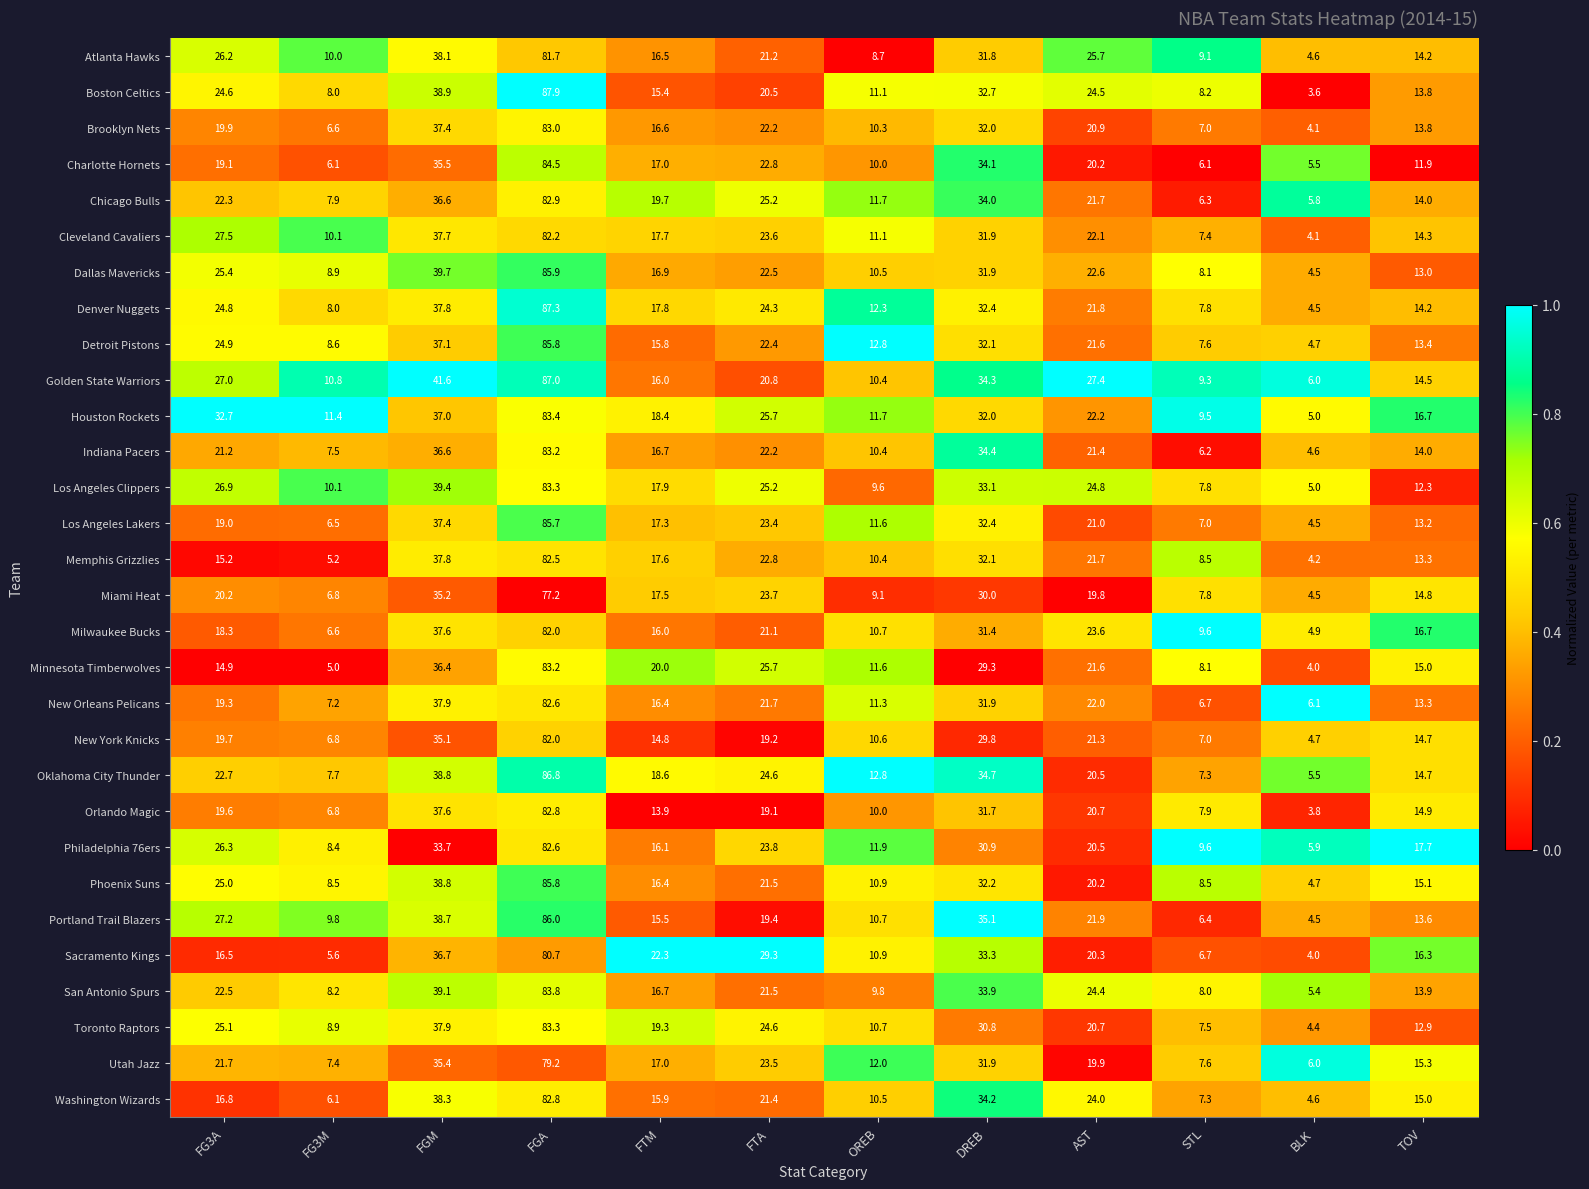

The Minnesota Timberwolves series shows 7.7 at FTA. True or false?

False